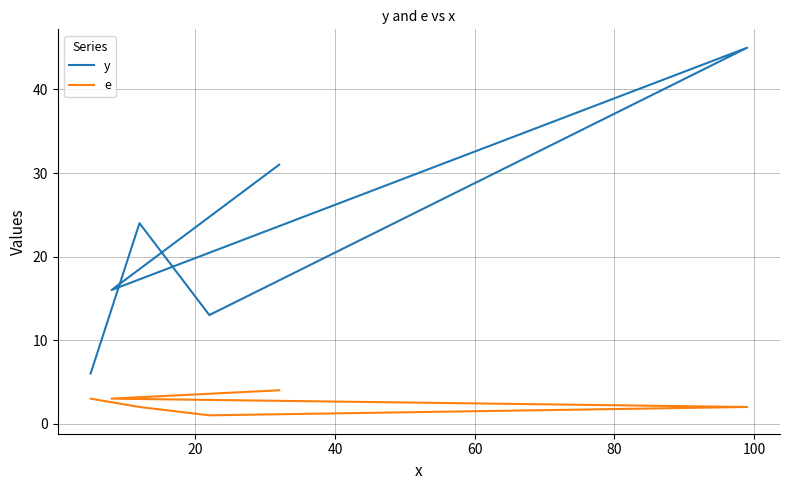

True or false: e and y intersect in this chart.

False